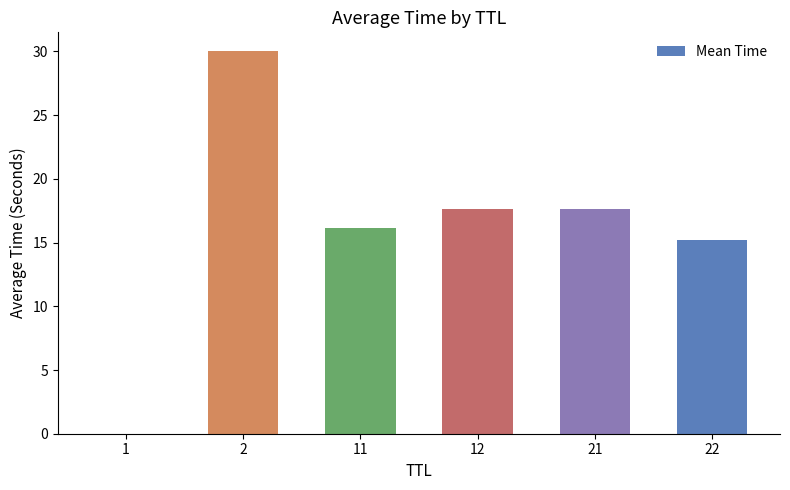

What is the ratio of the value at 22 to the value at 21?

0.9